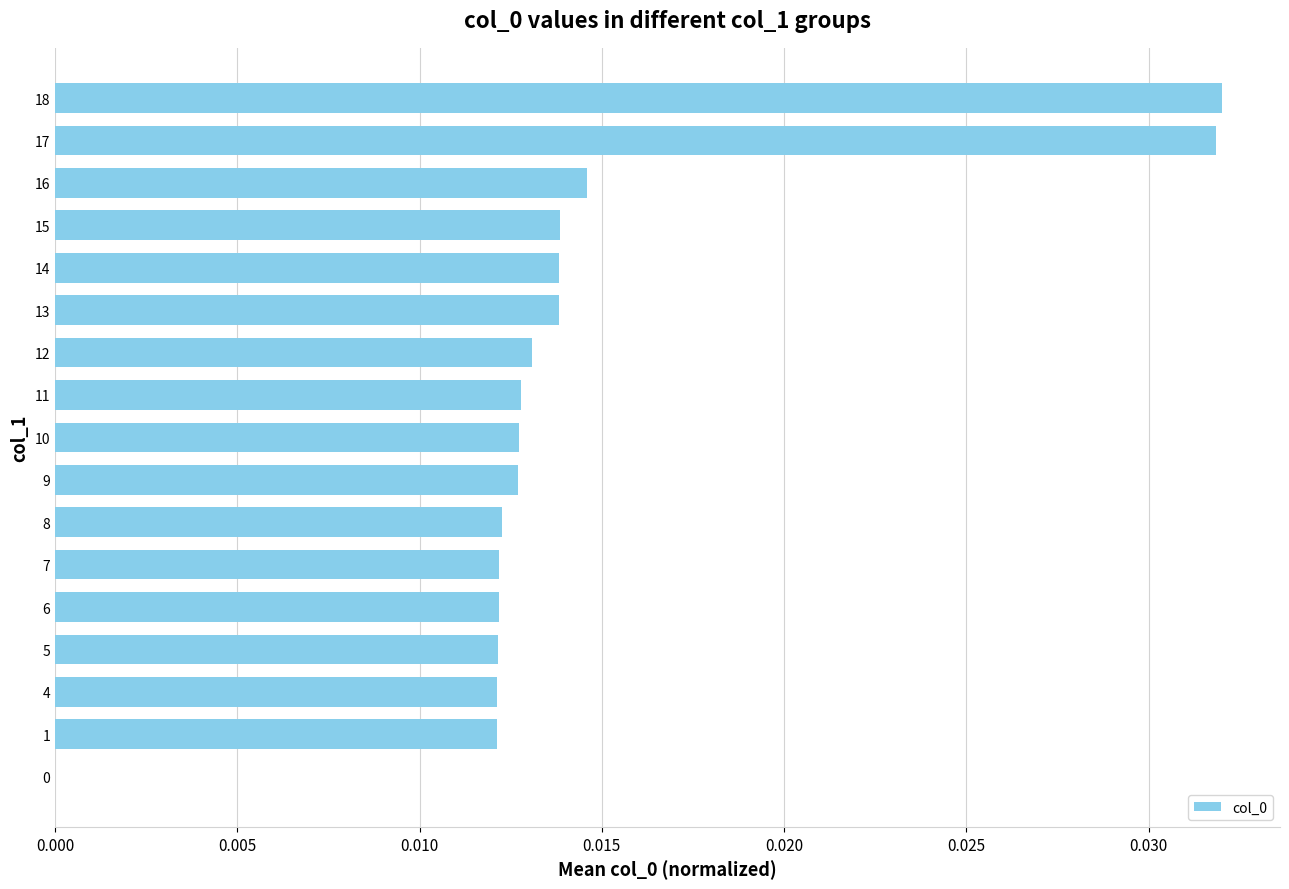

True or false: the data shows 0.0 at 16.

True